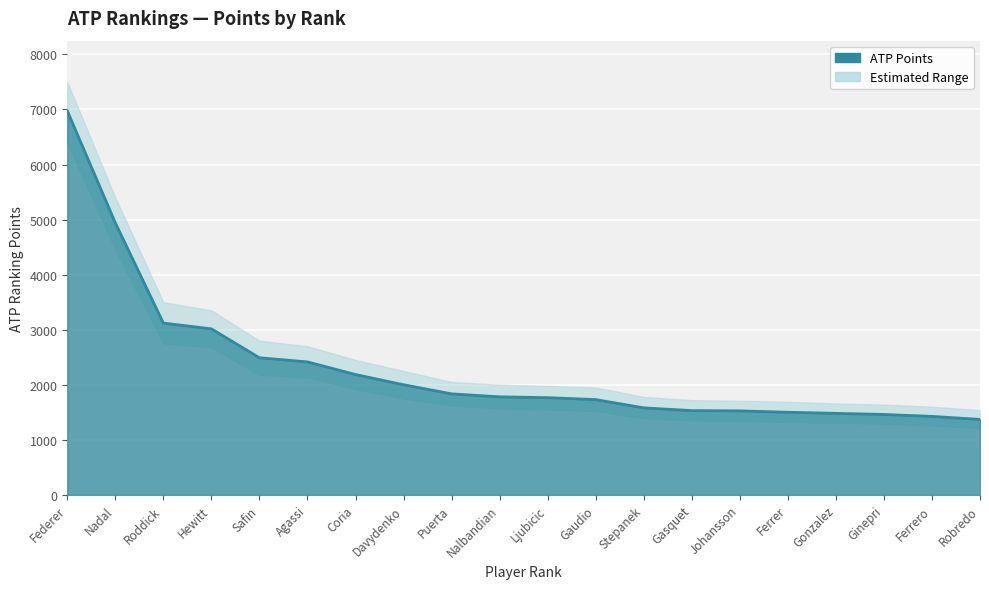

What value does the data have at Ljubicic?

1765